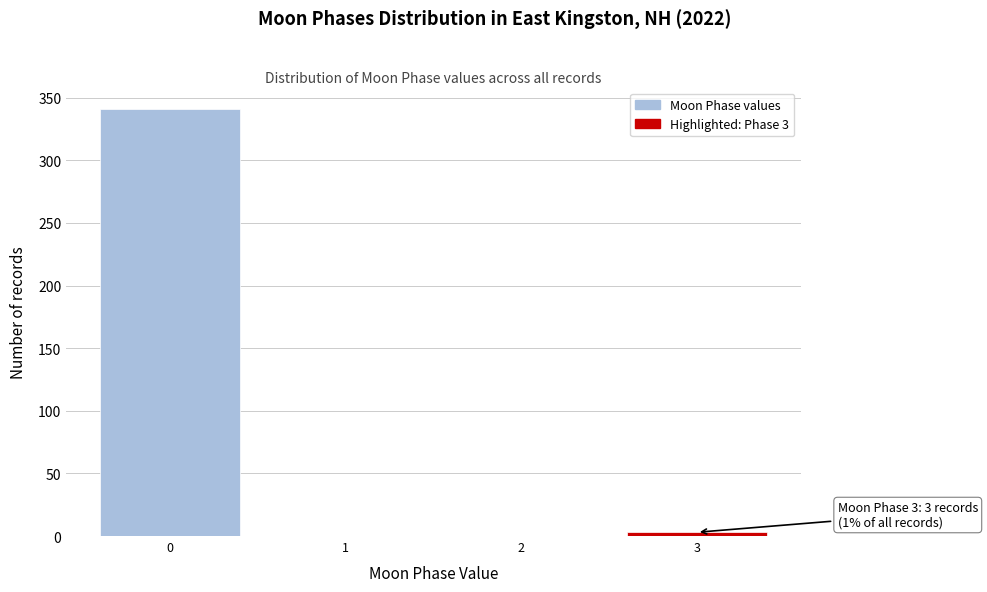

Reading right to left, extract all data points from this chart.

3=3	2=0	1=0	0=341